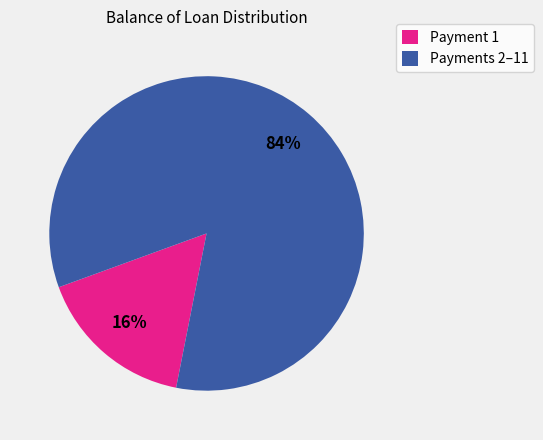

What percentage is the Payments 2–11 slice, to the nearest percent?

84%